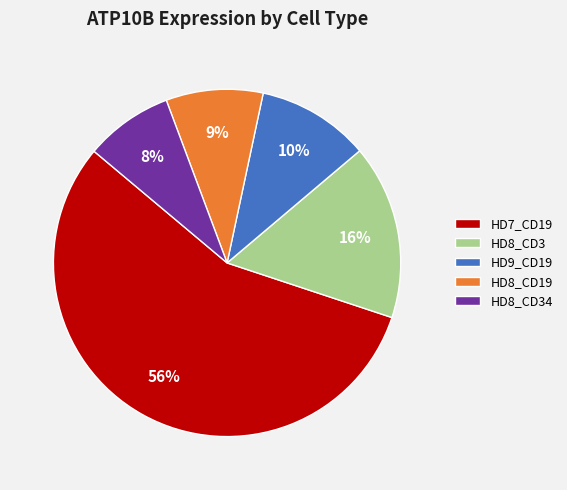

Between HD8_CD34 and HD8_CD19, which is larger?

HD8_CD19